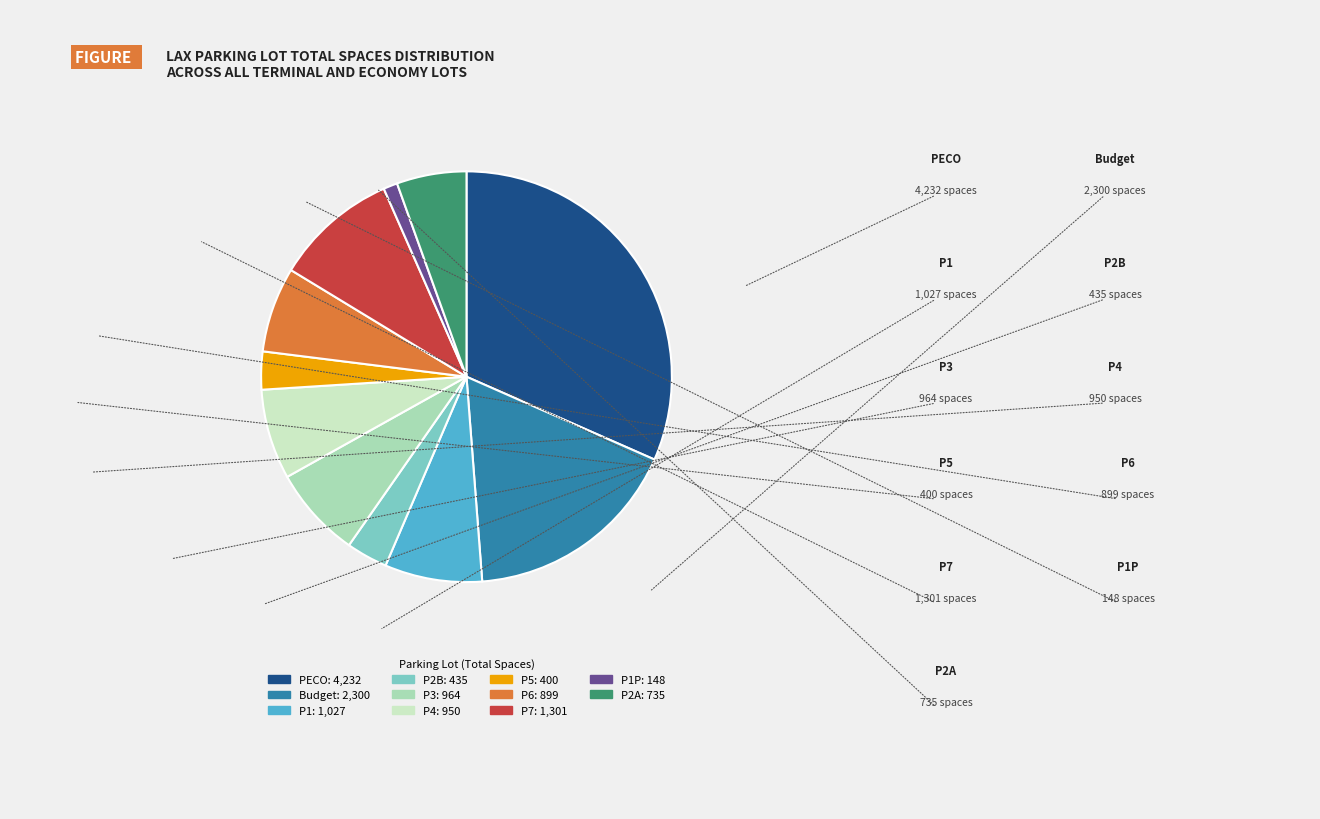

Is there any slice that represents more than half of the pie?

No